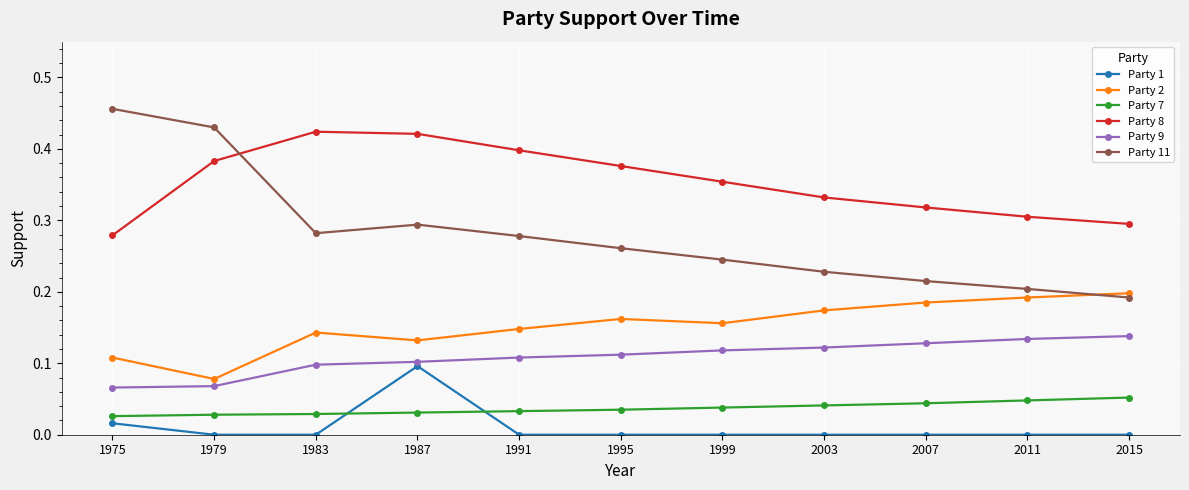

At how many categories does at least one series exceed 0?

11